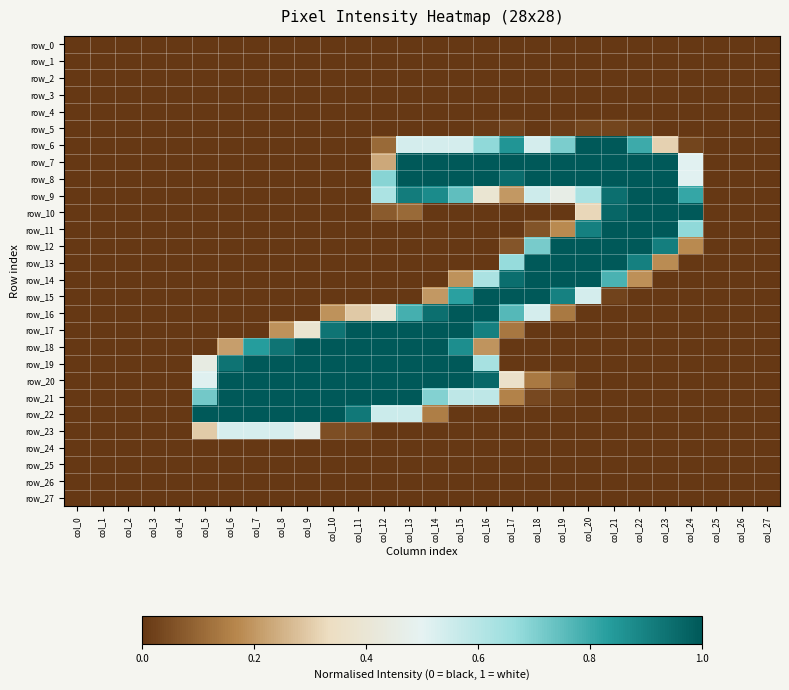

What is the sum of the row_22 values at col_6 and col_0?

1.0